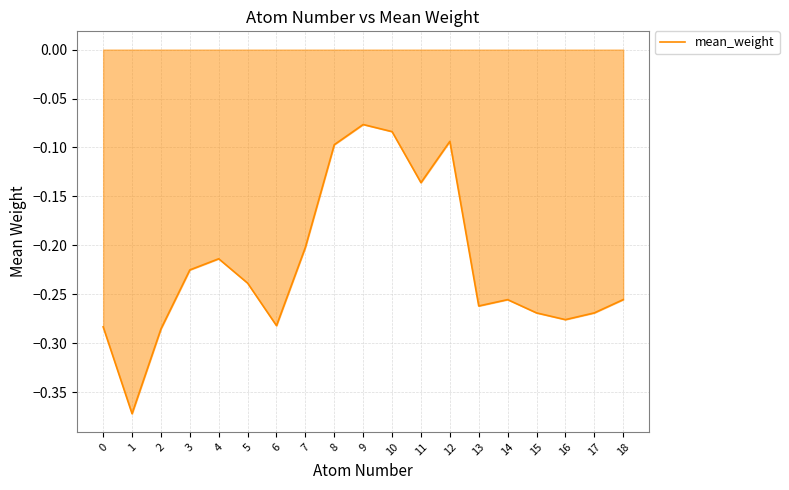

Between 17 and 18, which is larger?

18